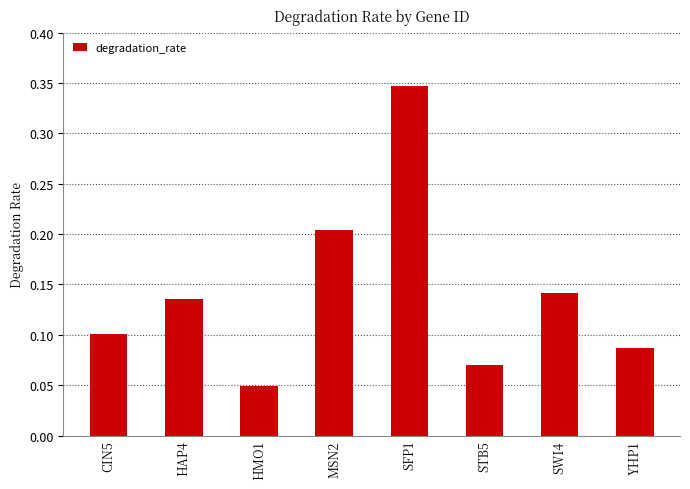

Count the values in the range 0 to 1.

8